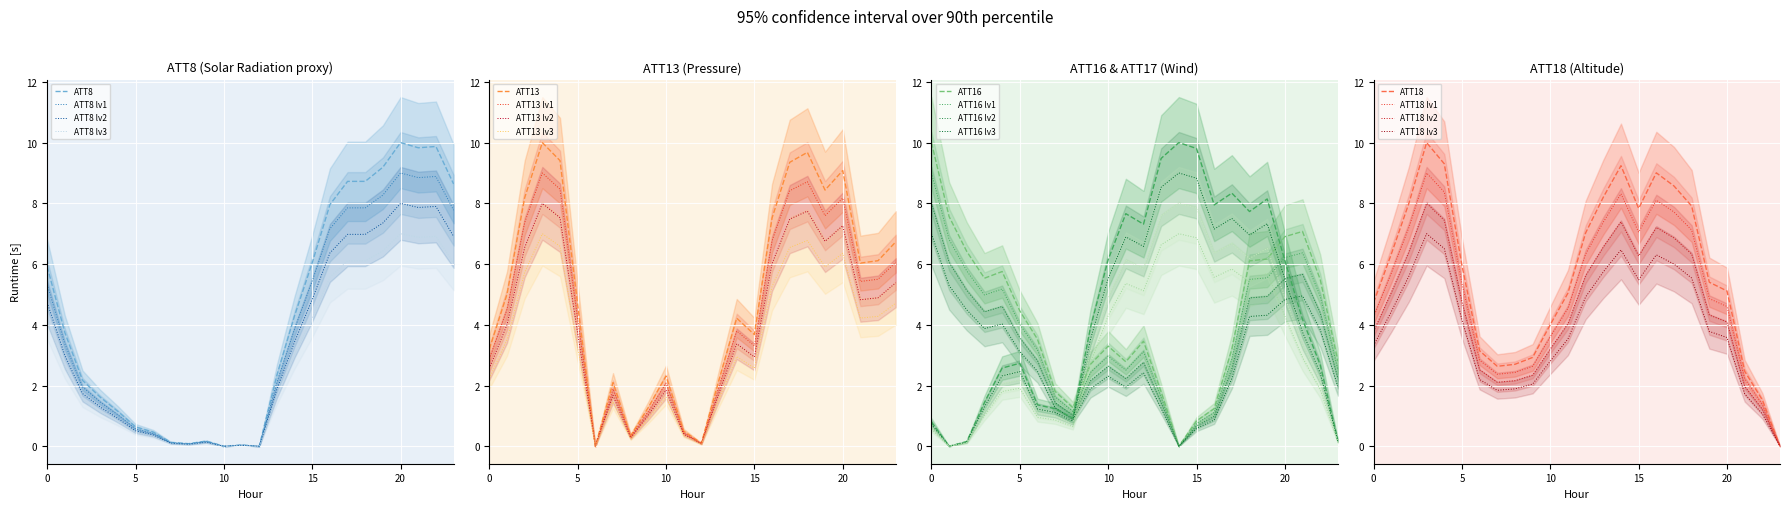

In ATT17, how many points are higher than both neighbors (excluding endpoints)?

5